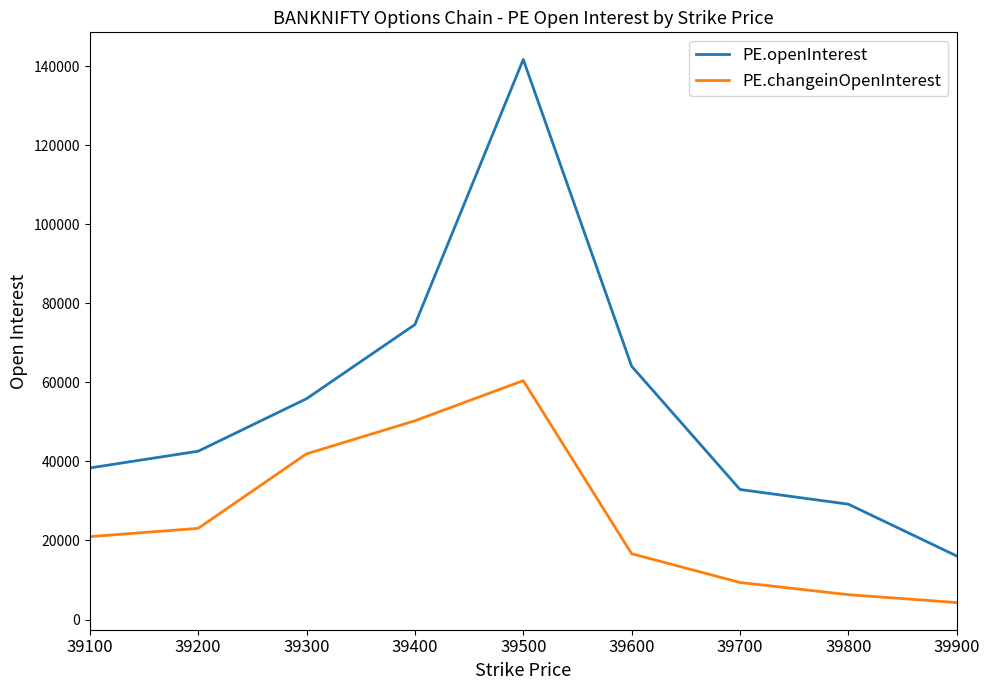

What is the highest value of the PE.changeinOpenInterest series?

60430